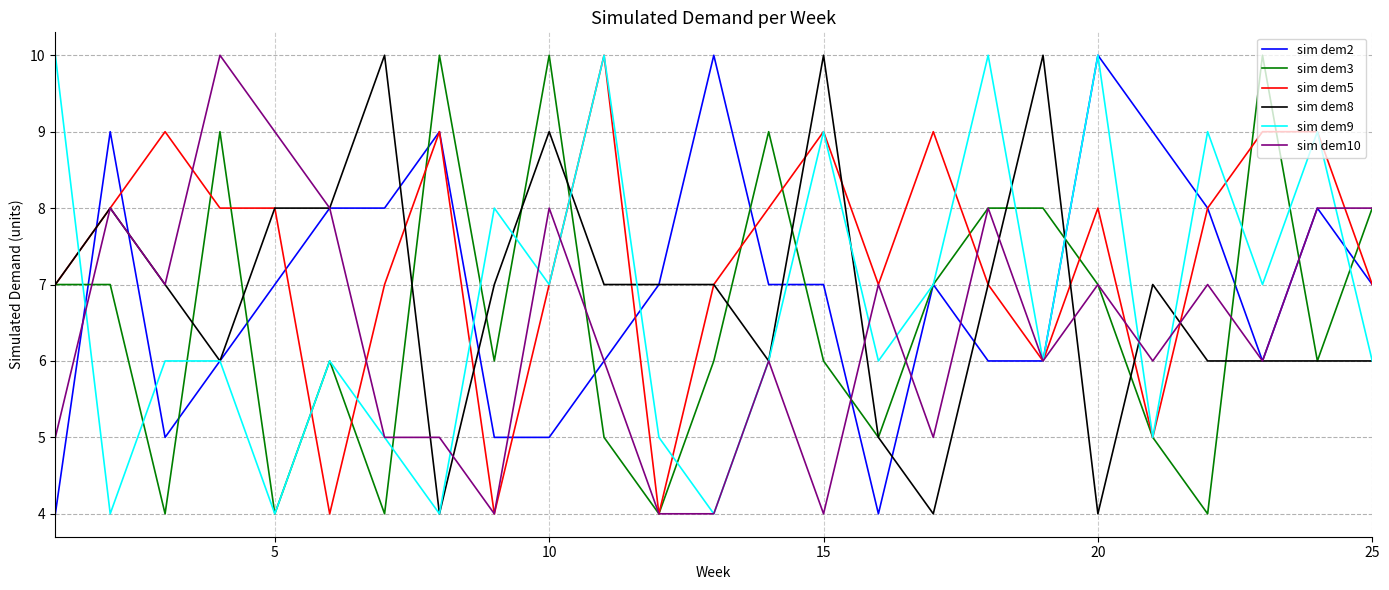

What is the minimum value shown in the chart?

4